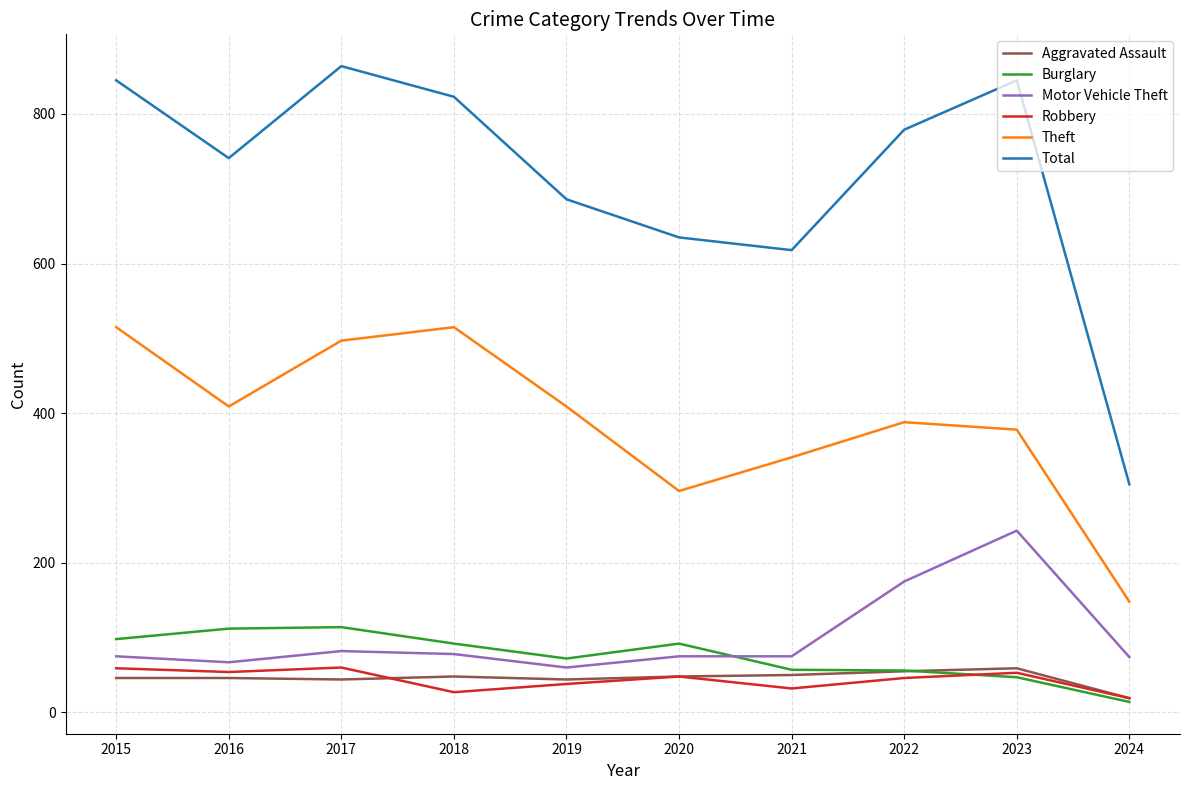

Which series has the largest total across all categories?

Total